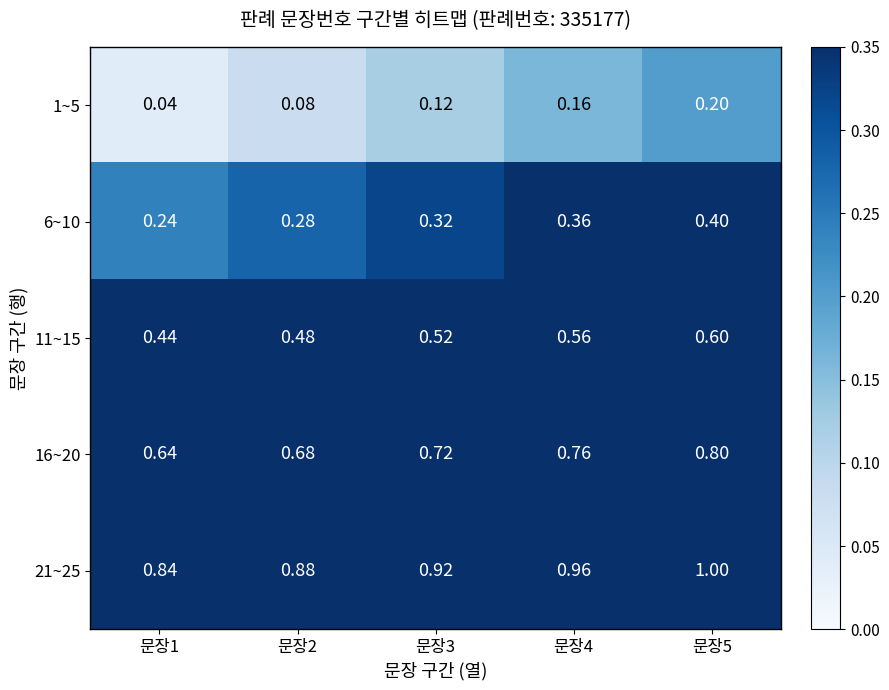

Is the value of 11~15 at 문장1 greater than the value of 21~25 at 문장4?

No